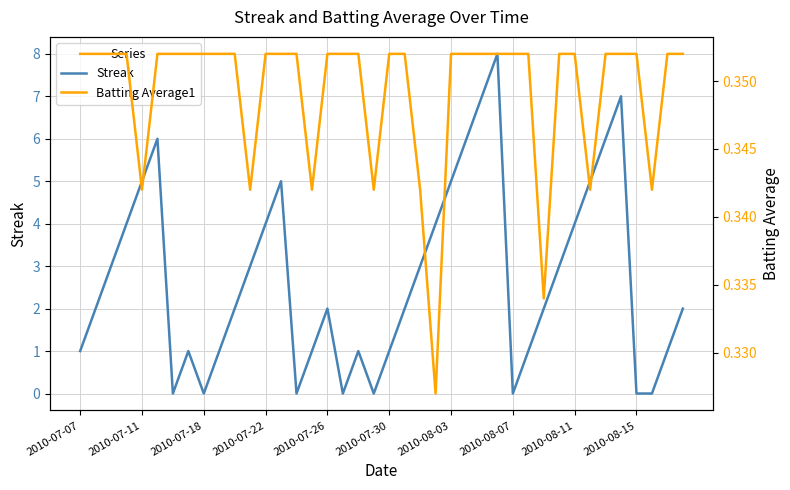

What is the maximum value for Streak?

8